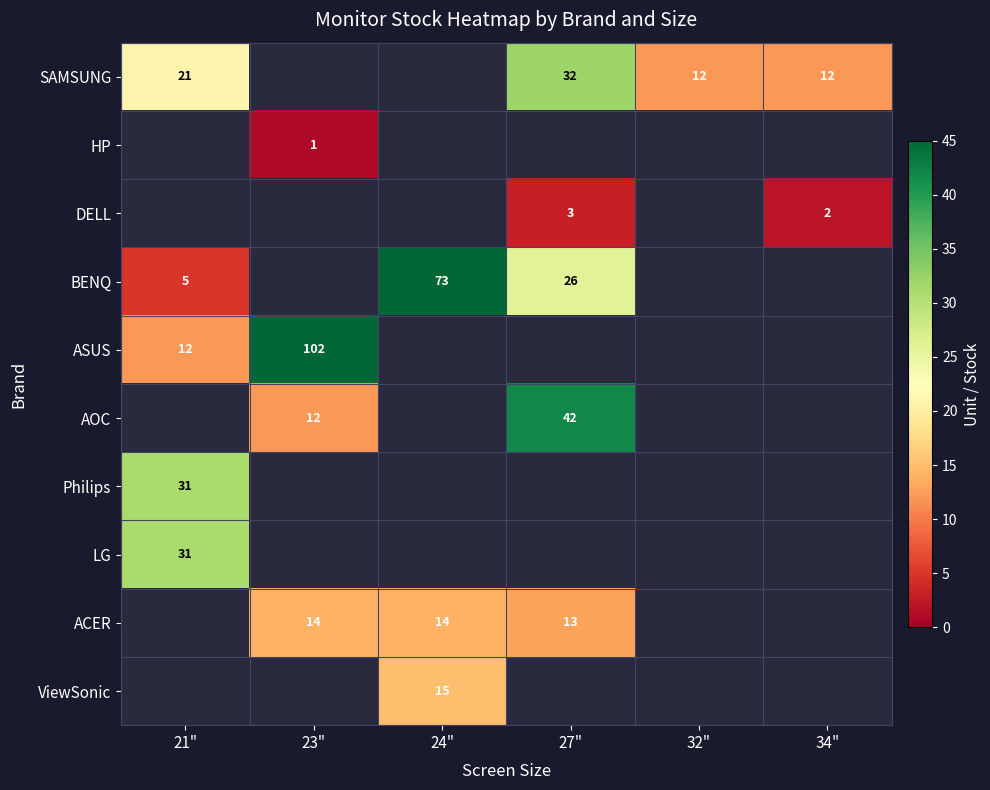

What is the smallest value displayed?

1.0